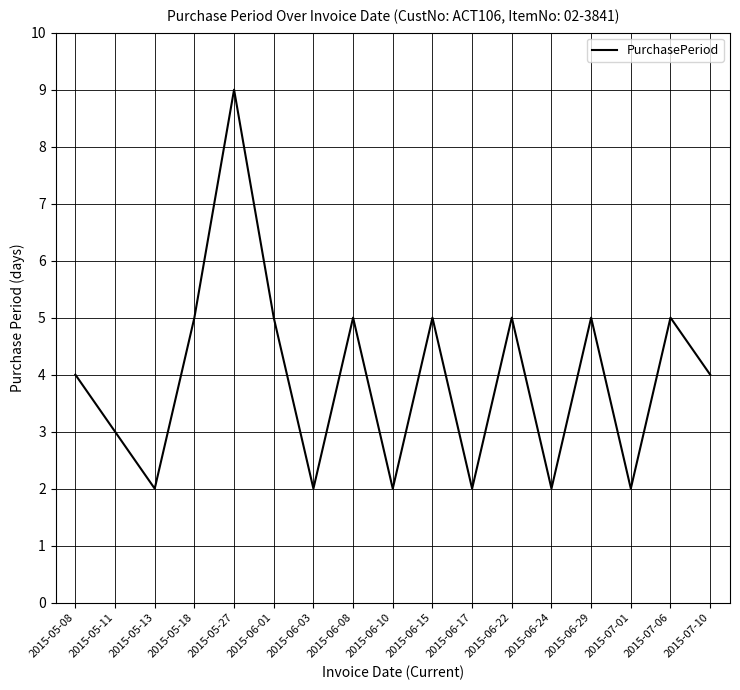

Reading left to right, list all the values displayed in this chart.

4	3	2	5	9	5	2	5	2	5	2	5	2	5	2	5	4